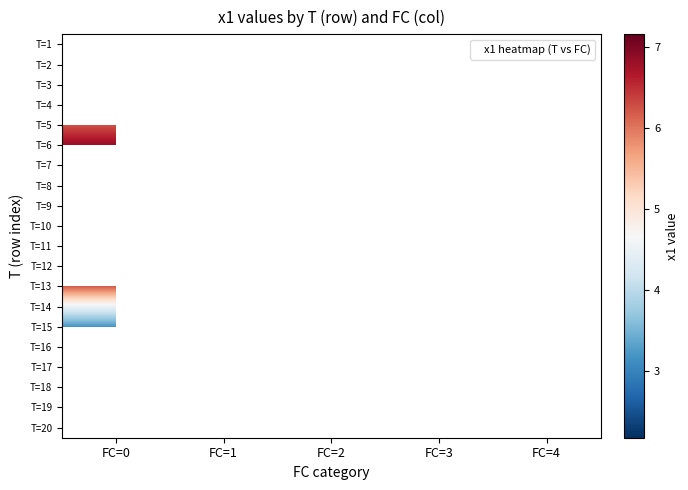

At FC=0, list the series in order from largest to smallest.

T=6, T=7, T=8, T=9, T=10, T=11, T=12, T=13, T=14, T=15, T=16, T=17, T=18, T=19, T=20, T=1, T=2, T=3, T=4, T=5